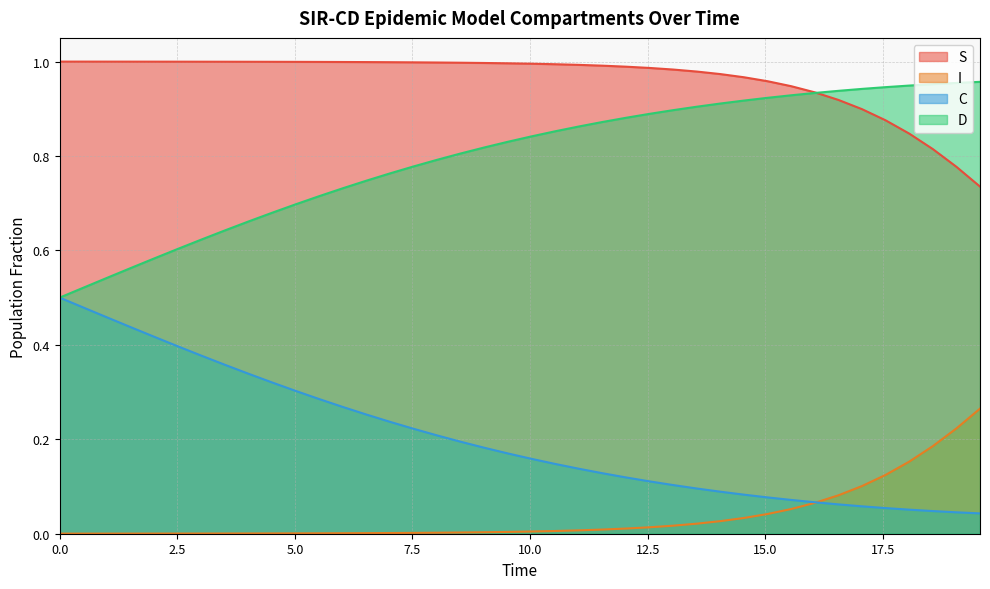

What is the minimum value for D?

0.5